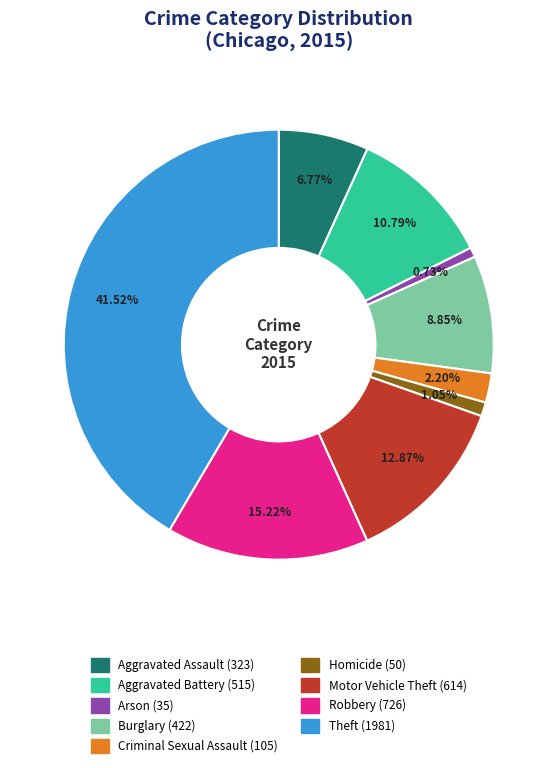

Is there a majority slice in this chart?

No